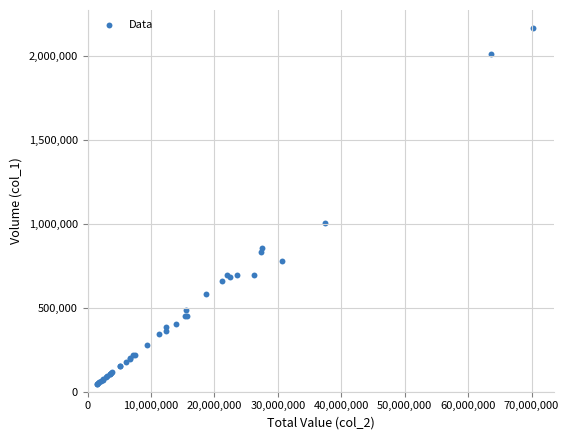

What Y value in the scatter plot is closest to 1104638?

1003126